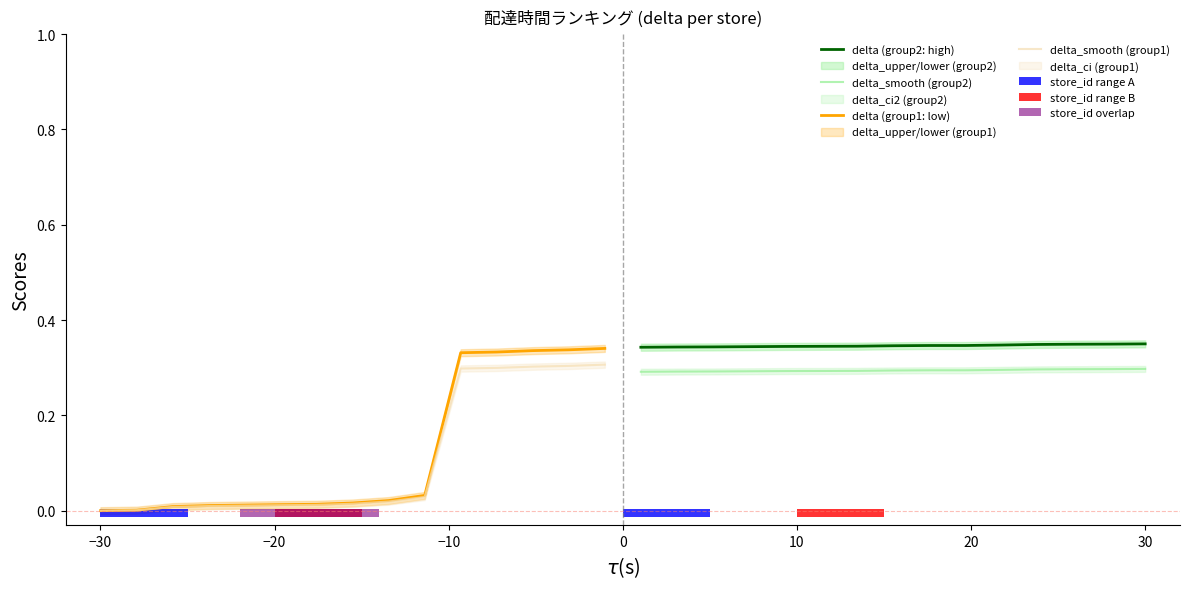

At which label does delta_smooth (group1) reach its minimum?

−30